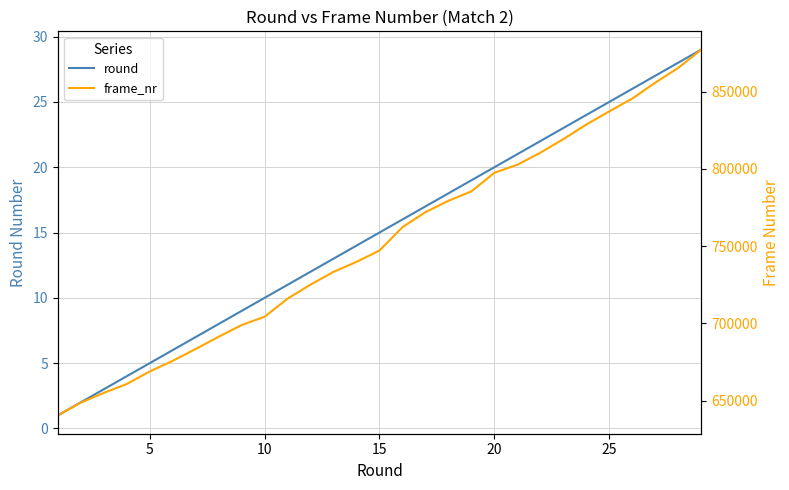

What are all the series names shown in the legend?

round, frame_nr